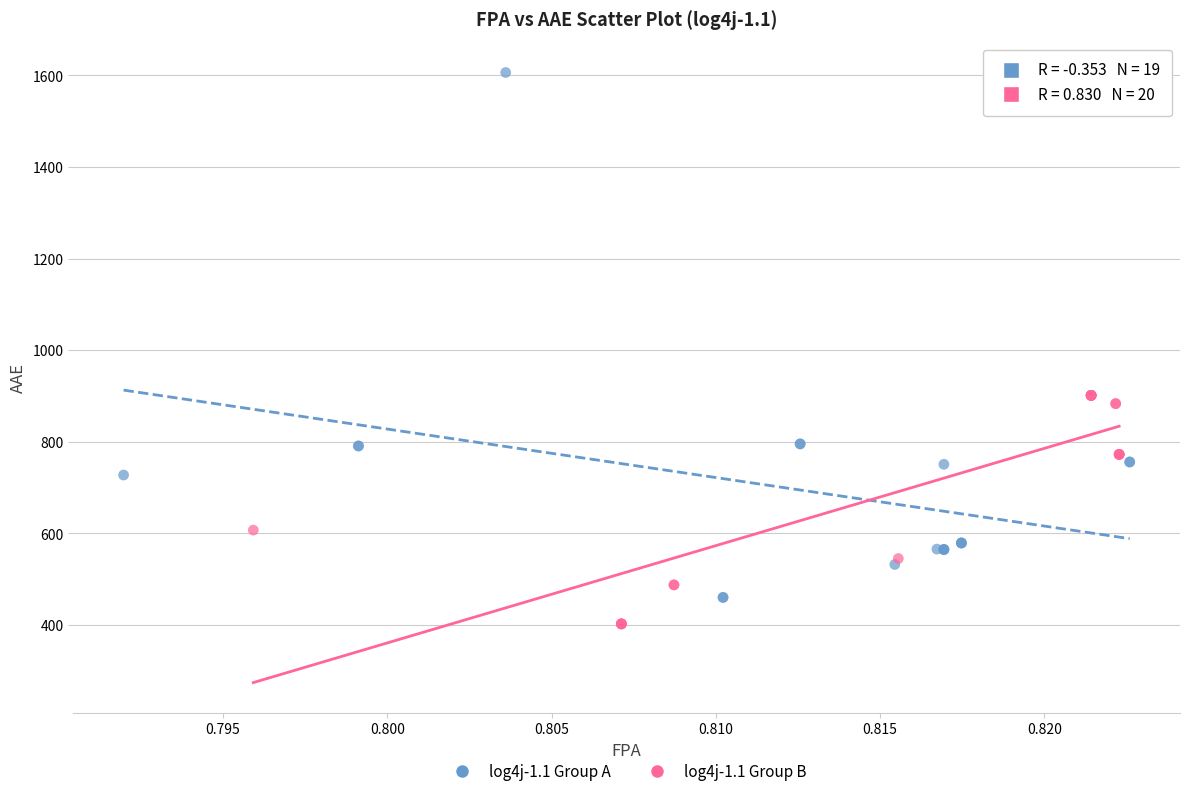

Which series reaches the maximum Y coordinate?

log4j-1.1 Group A